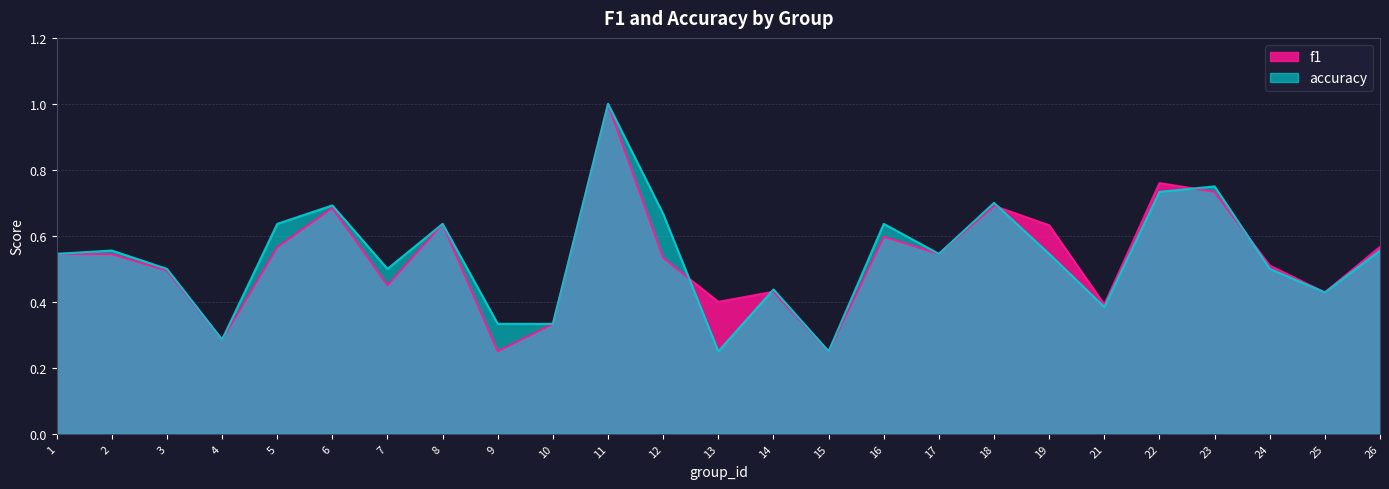

What is the value of the accuracy point at the 15th from the left?

0.2